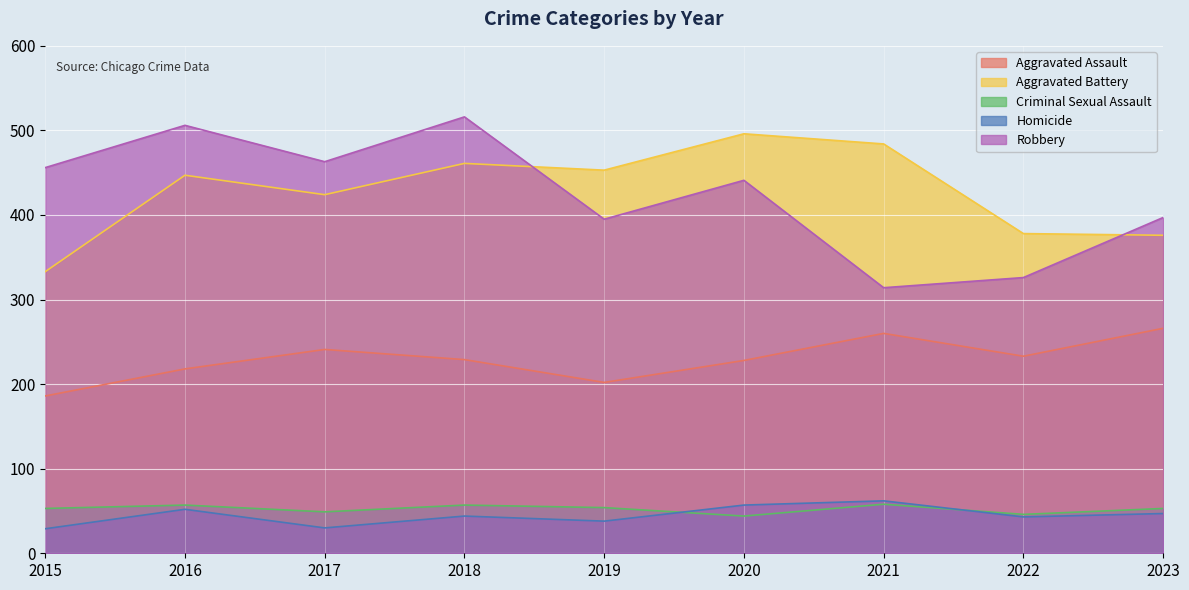

How many lines are shown in the chart?

5